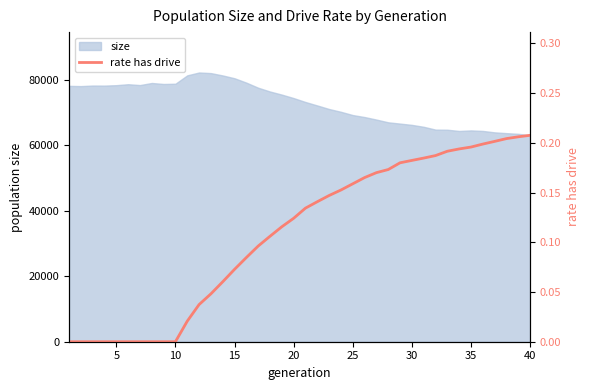

How many lines are shown in the chart?

1